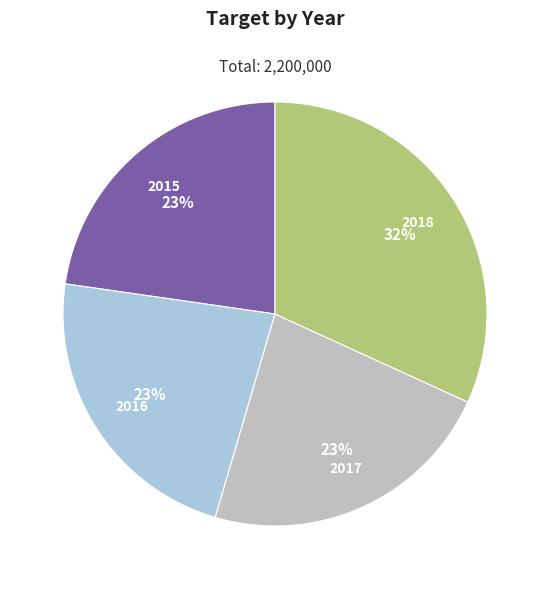

To the nearest percent, what portion does 2015 represent?

23%